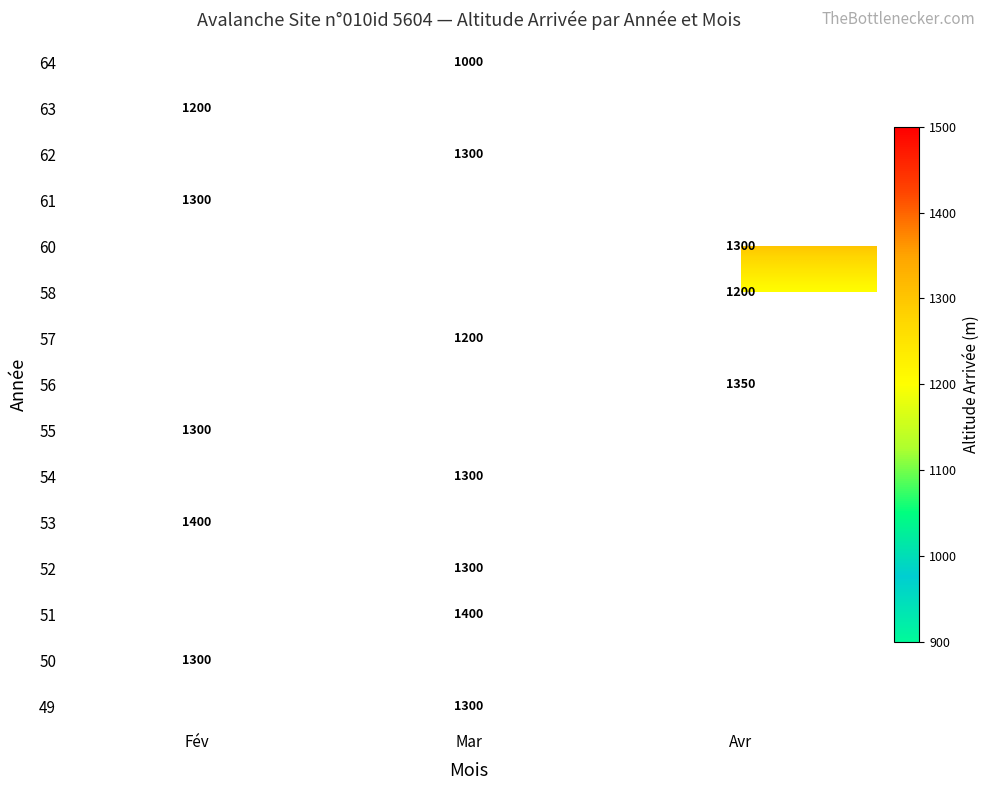

Which label corresponds to the smallest value in the chart?

Mar